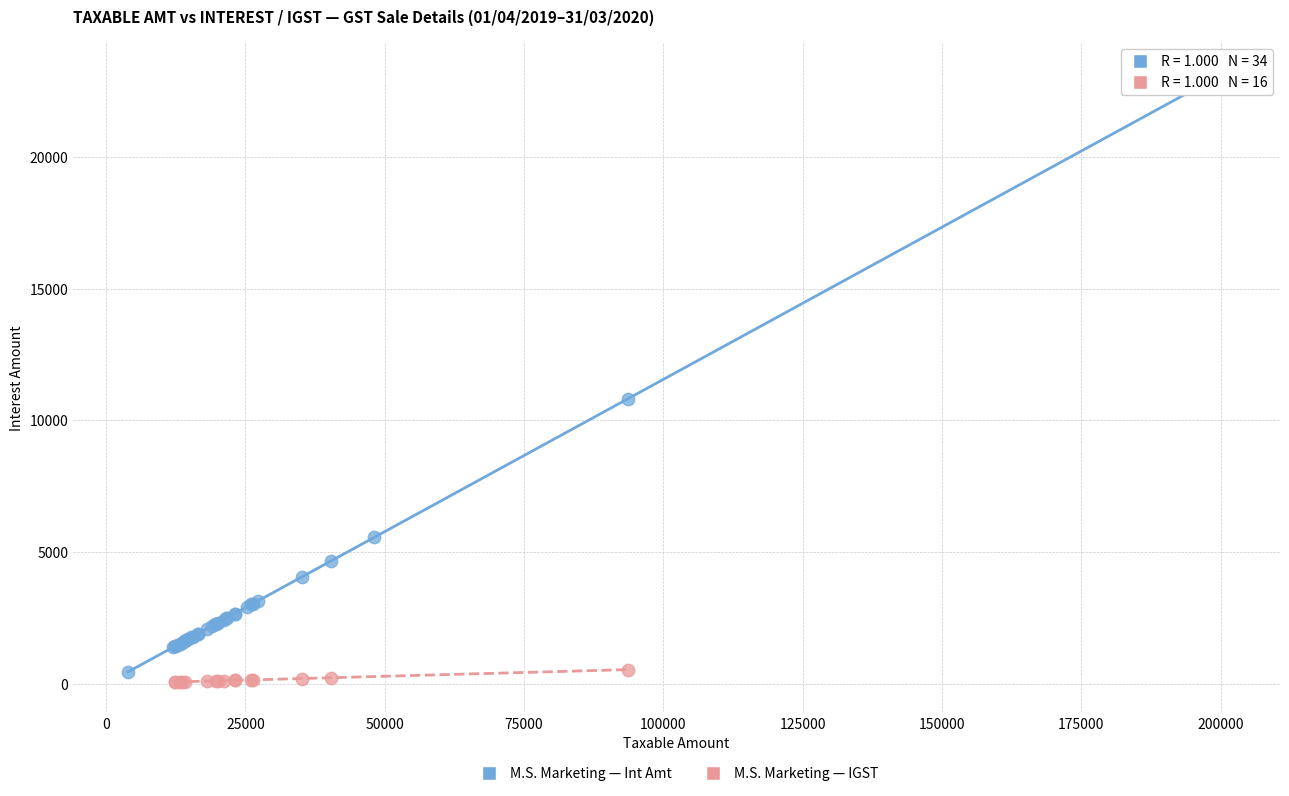

Which series contains the highest Y value?

M.S. Marketing — Int Amt